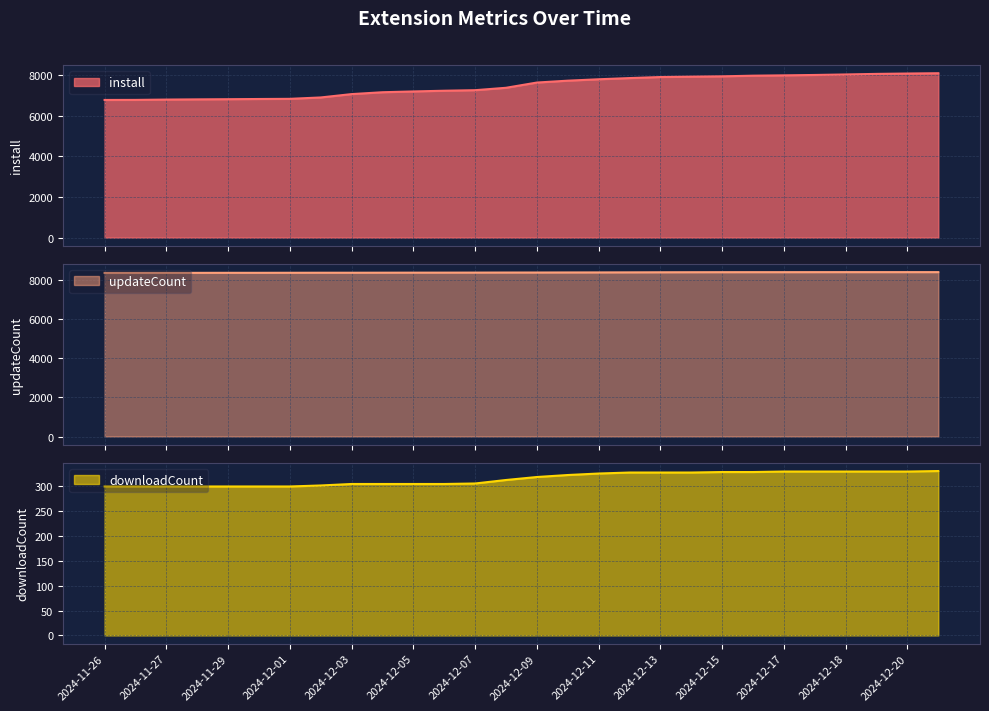

How many data points in updateCount are less than 8363?

14